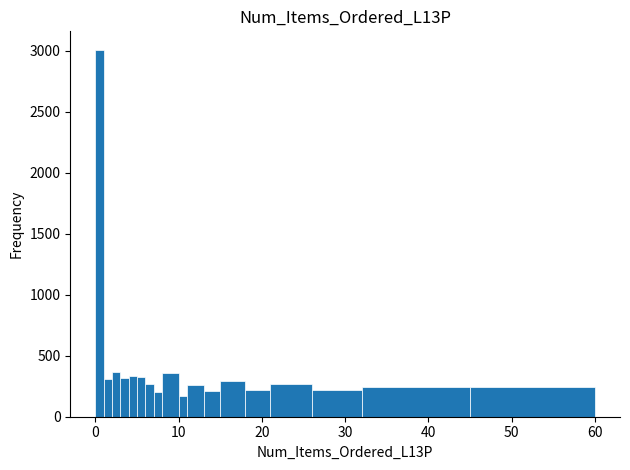

Around what value on the x-axis is the tallest bar? Give the approximate position of its centre, as read against the axis.

1